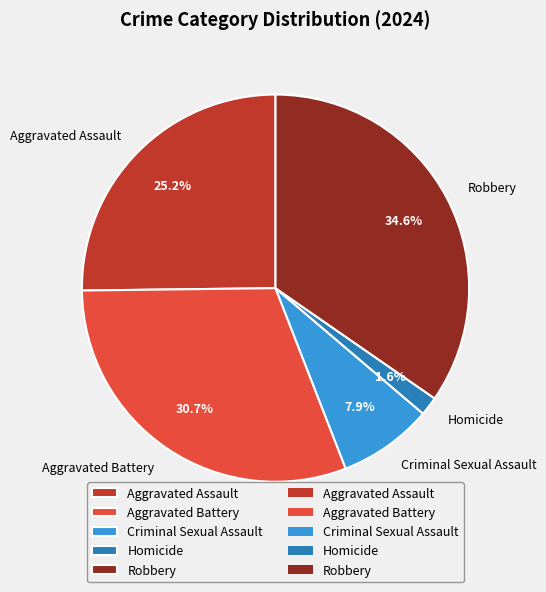

How many slices are in this pie chart?

5